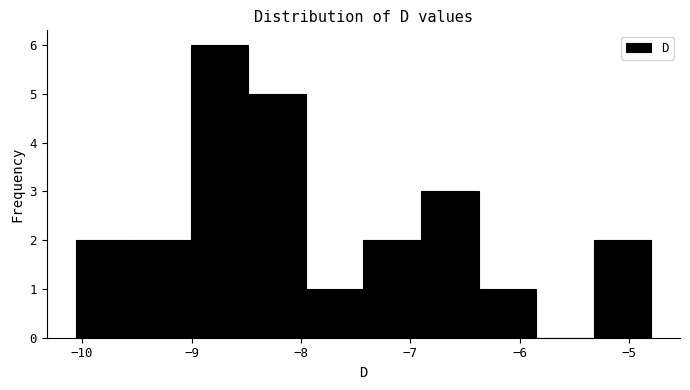

Reading left to right, list every bar in this chart as the range it spans on the x-axis followed by its height. Neither the bar edges nor the heights are printed on the chart, so give them approximately, as read against the axes.

-10.1 to -9.5: 2
-9.5 to -9.0: 2
-9.0 to -8.5: 6
-8.5 to -8.0: 5
-8.0 to -7.4: 1
-7.4 to -6.9: 2
-6.9 to -6.4: 3
-6.4 to -5.9: 1
-5.9 to -5.3: 0
-5.3 to -4.8: 2